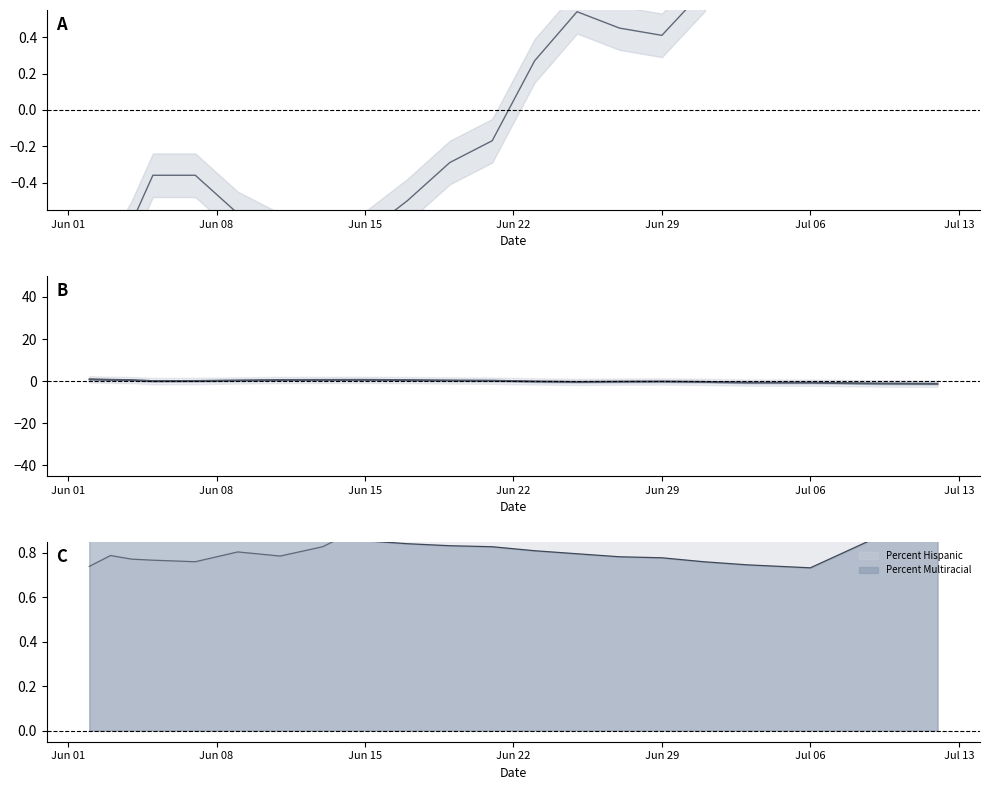

How many series are shown in this chart?

3